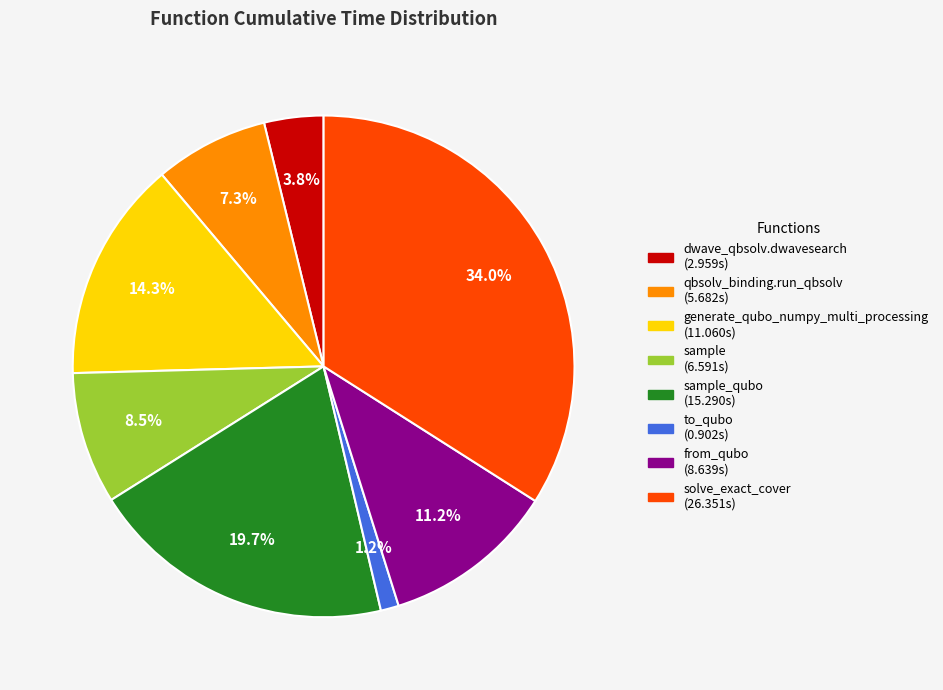

Is there any slice that represents more than half of the pie?

No